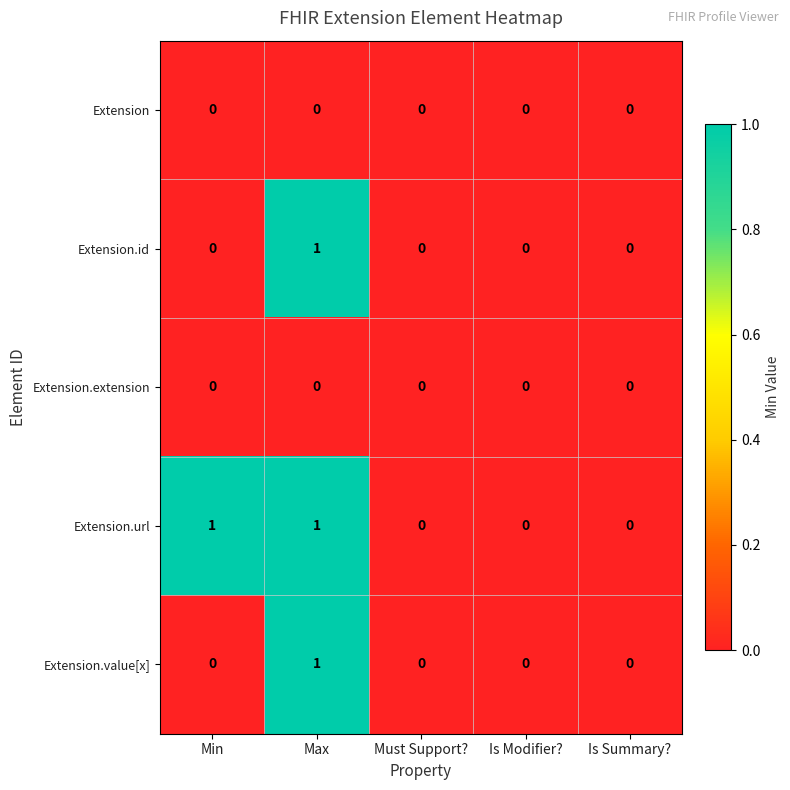

Which category has the highest value in the Extension.value[x] series?

Max